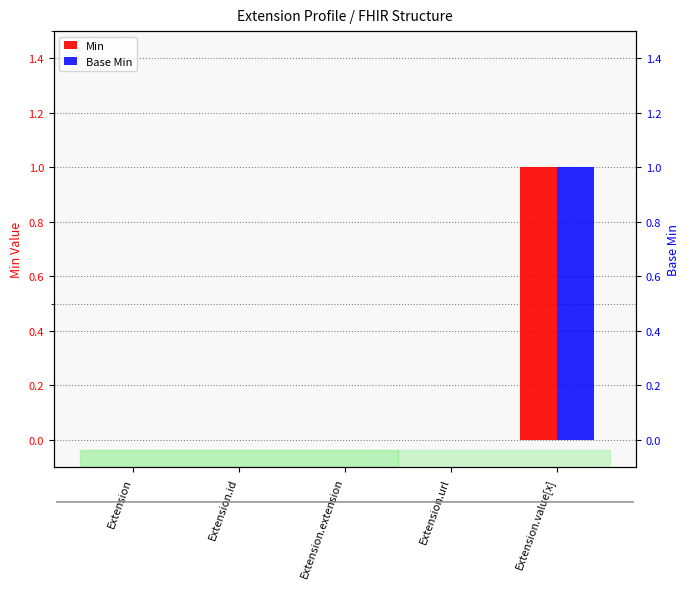

What is the label of the 3rd bar from the left?

Extension.extension